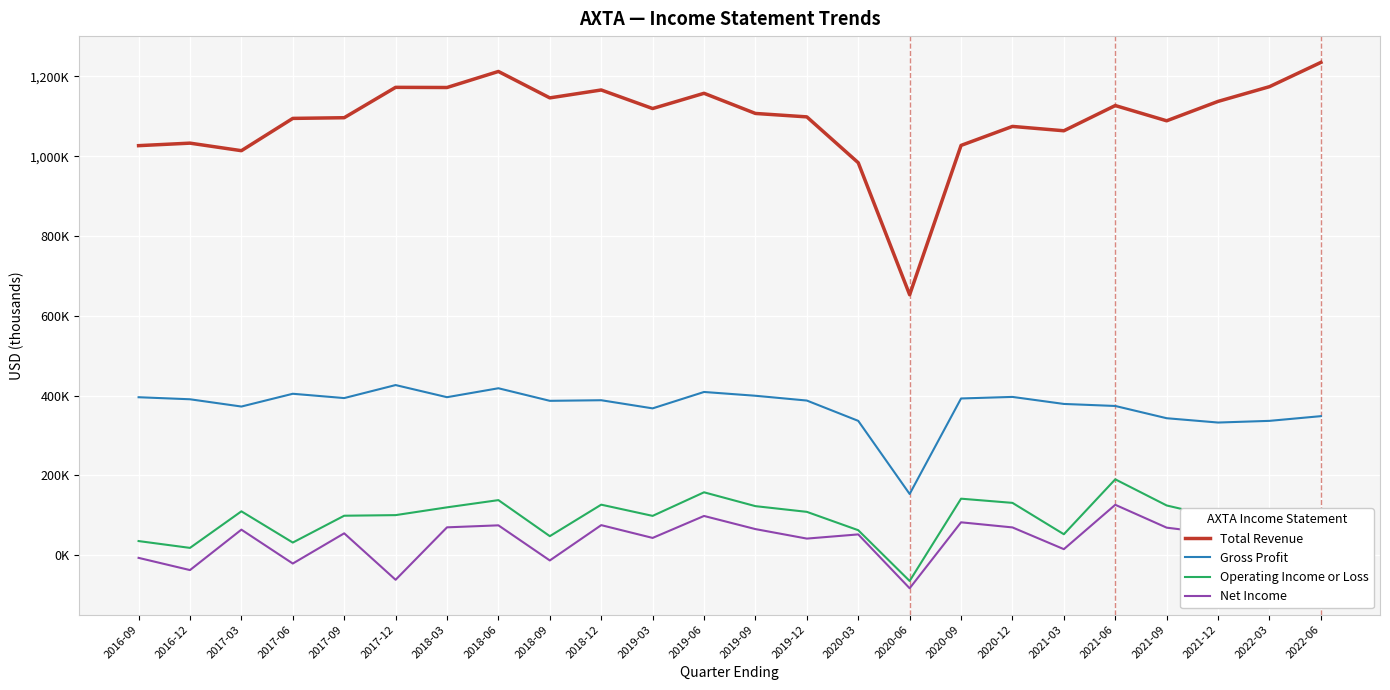

Does the chart display data point markers on the line(s)?

No